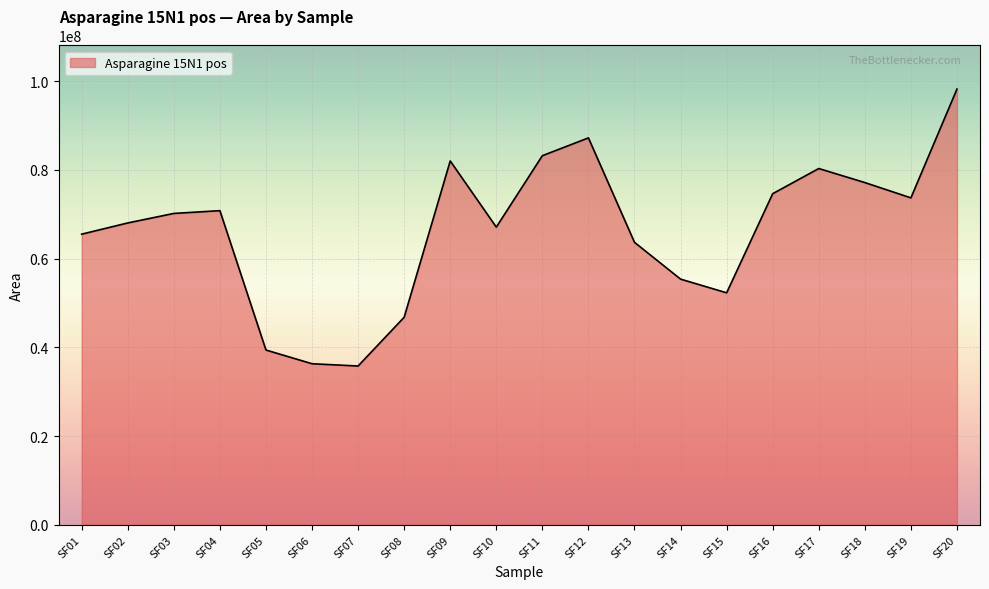

What is the change in value from SF08 to SF10?

+20315872